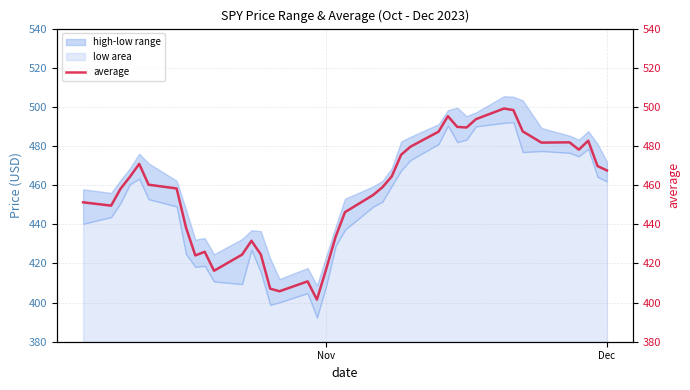

What is the minimum value for low area?

12.3